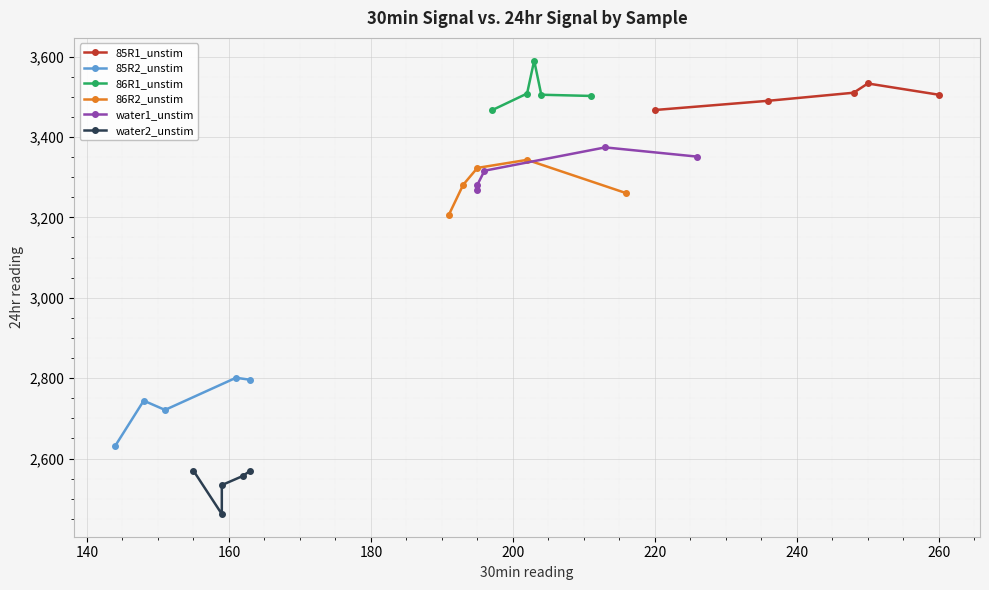

True or false: 85R2_unstim and 85R1_unstim cross at least once.

False